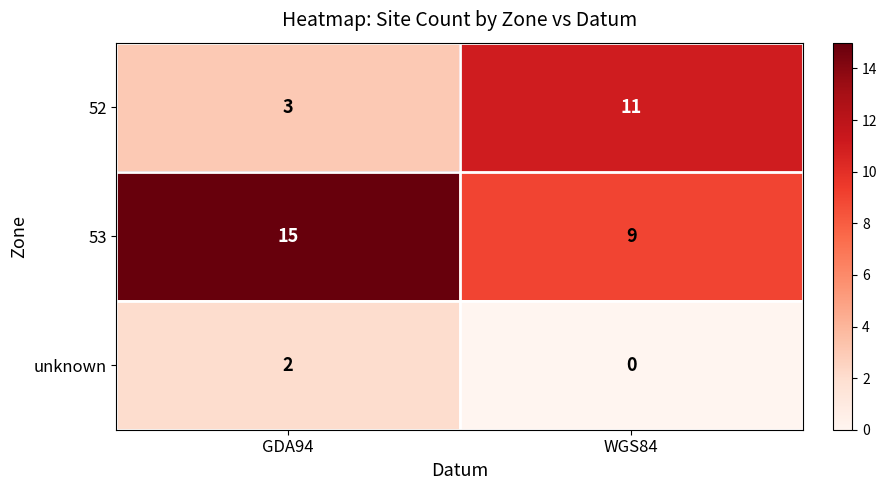

What is the spread (max minus min) of values at WGS84?

11